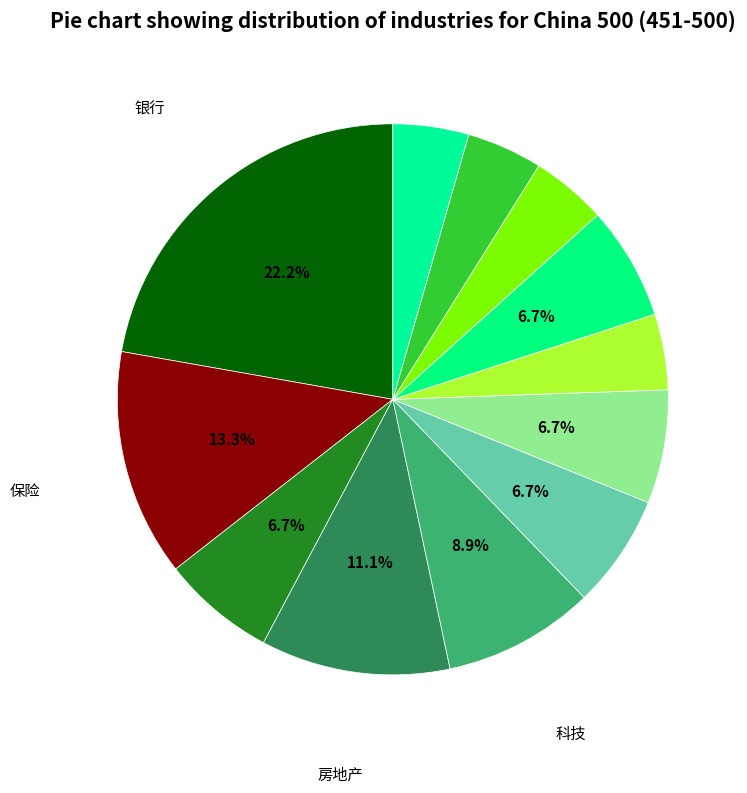

Count the number of slices in the pie.

12